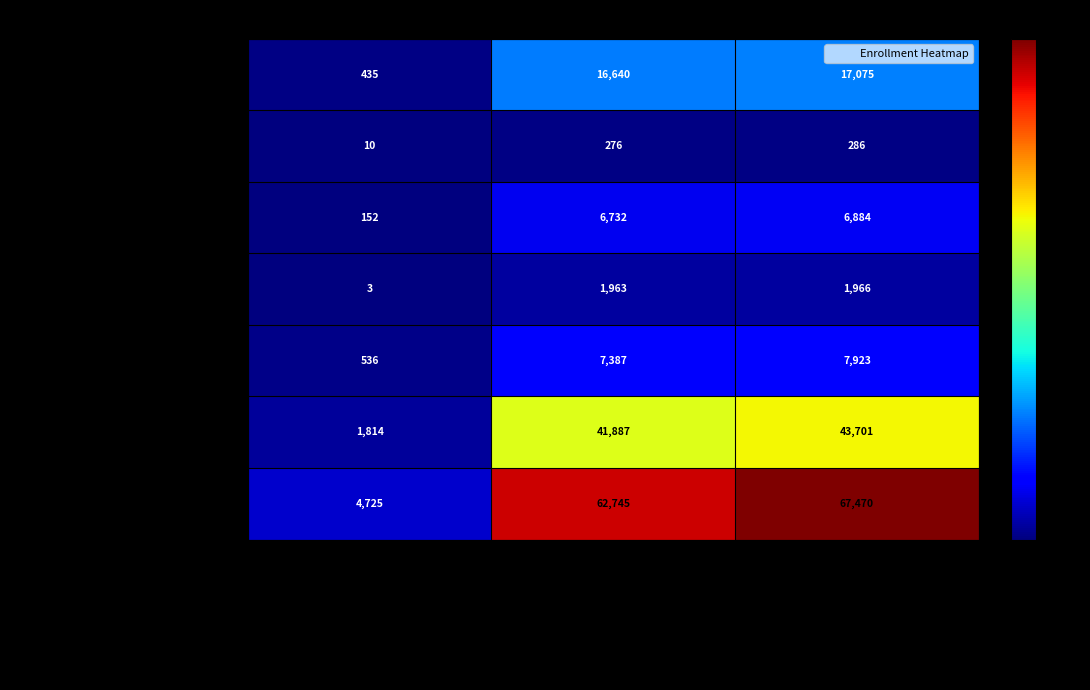

What is the total value across all series at Charter School Enrollment?

7675